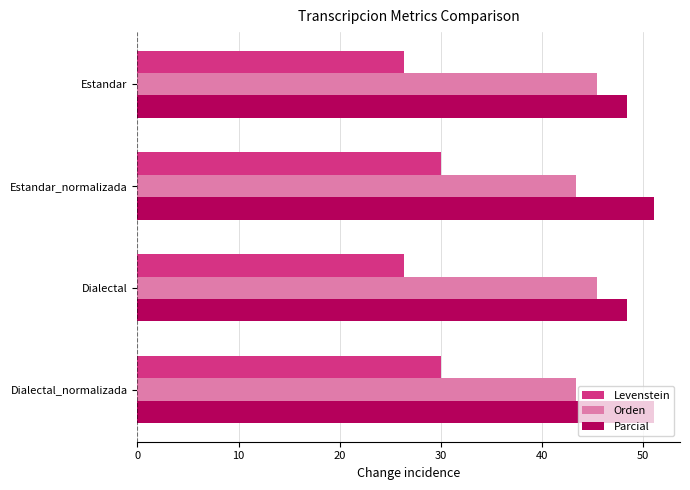

List the series in order of their overall mean, lowest first.

Levenstein, Orden, Parcial